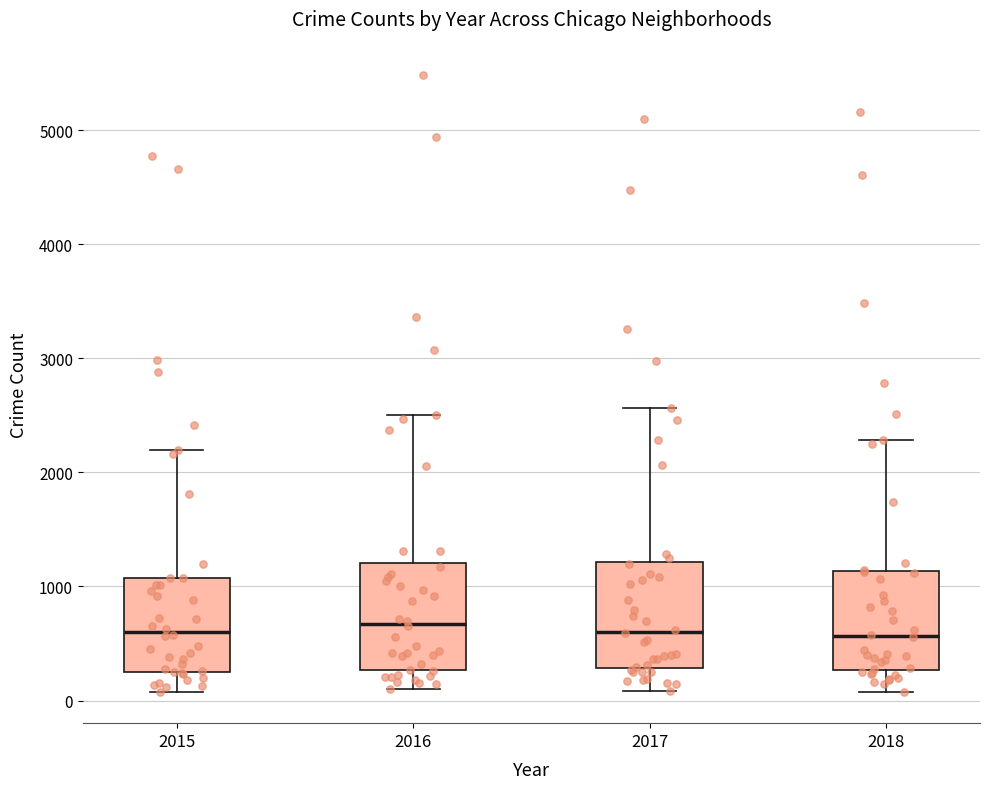

Reading left to right, transcribe this box plot: for each box, give where its median line is, the range the box spans, and where its two whiskers end, as read against the y-axis. The values are not printed on the chart, so give them approximately, as read against the axis.

2015: median 600, box 300 to 1100, whiskers 100 to 2200
2016: median 700, box 300 to 1200, whiskers 100 to 2500
2017: median 600, box 300 to 1200, whiskers 100 to 2600
2018: median 600, box 300 to 1100, whiskers 100 to 2300